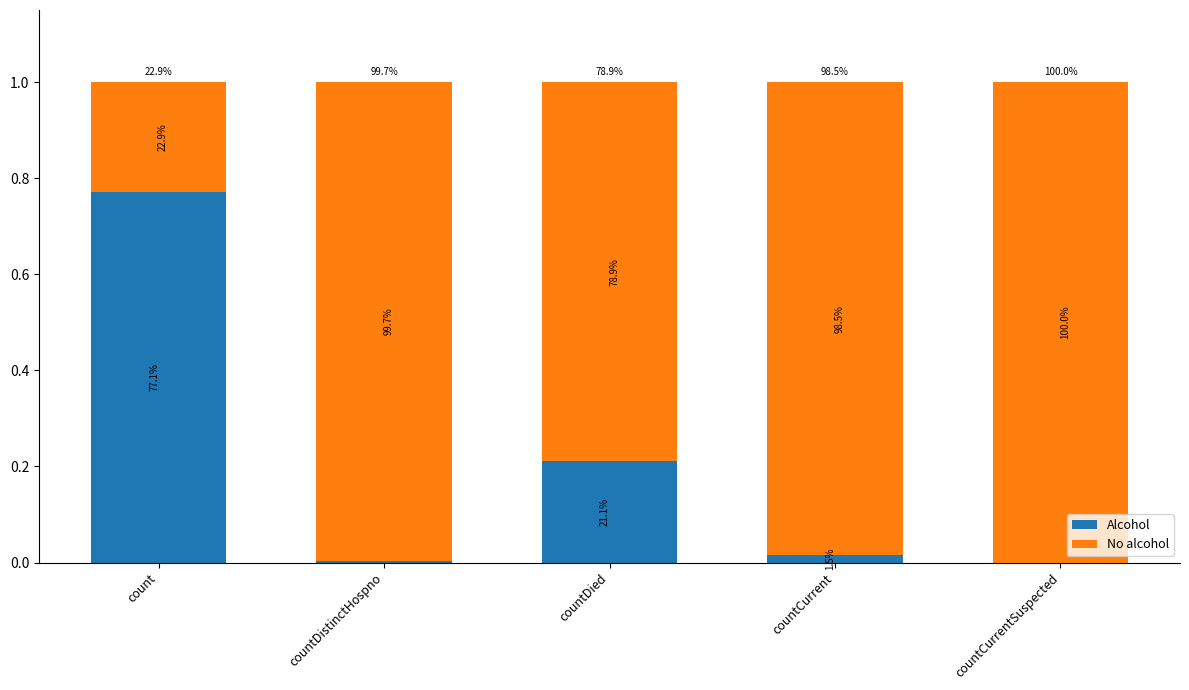

Does the chart contain stacked bars?

Yes